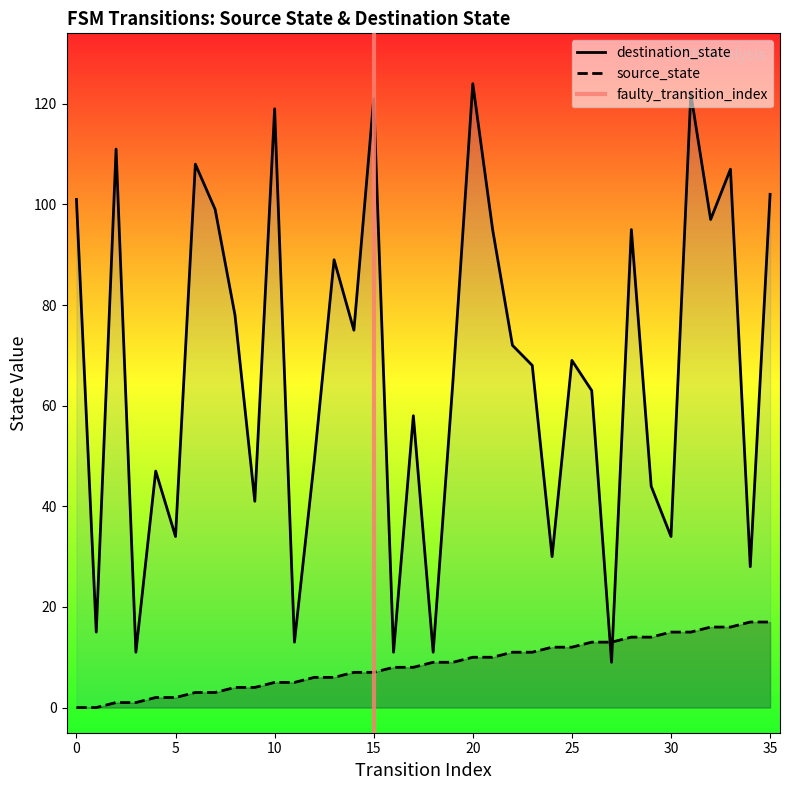

At which label does source_state first exceed 9?

20